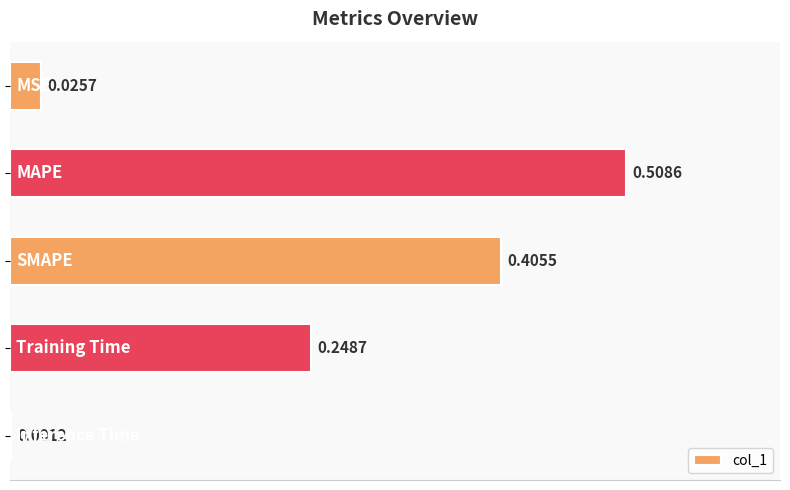

What is the sum of all values?

1.2